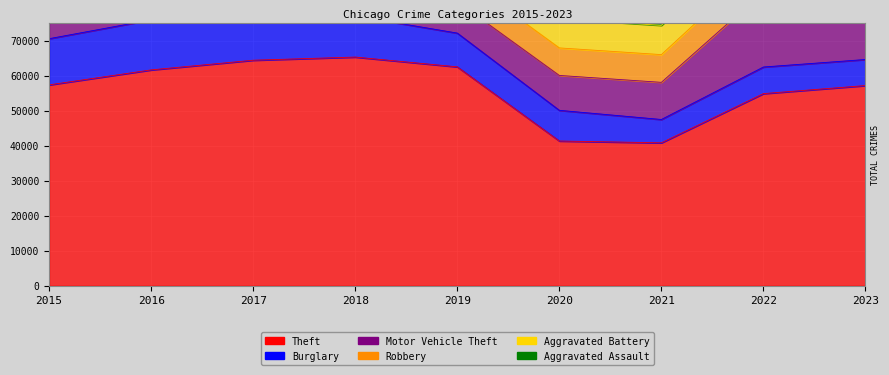

Which series has the largest range (max minus min)?

Theft